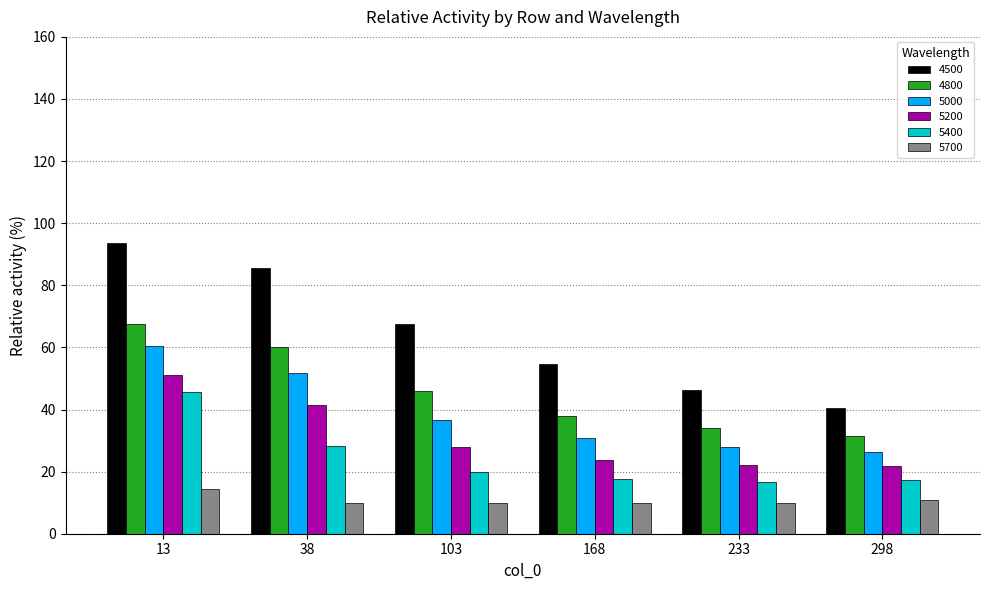

What is the difference between the highest and lowest values at 233?

36.2